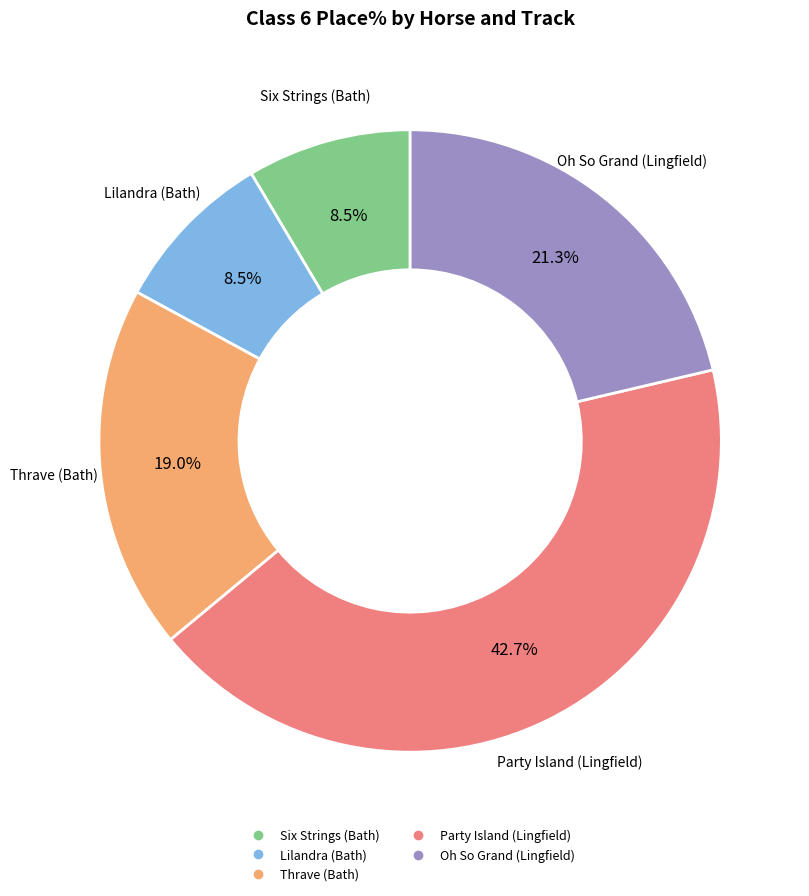

Is there a majority slice in this chart?

No